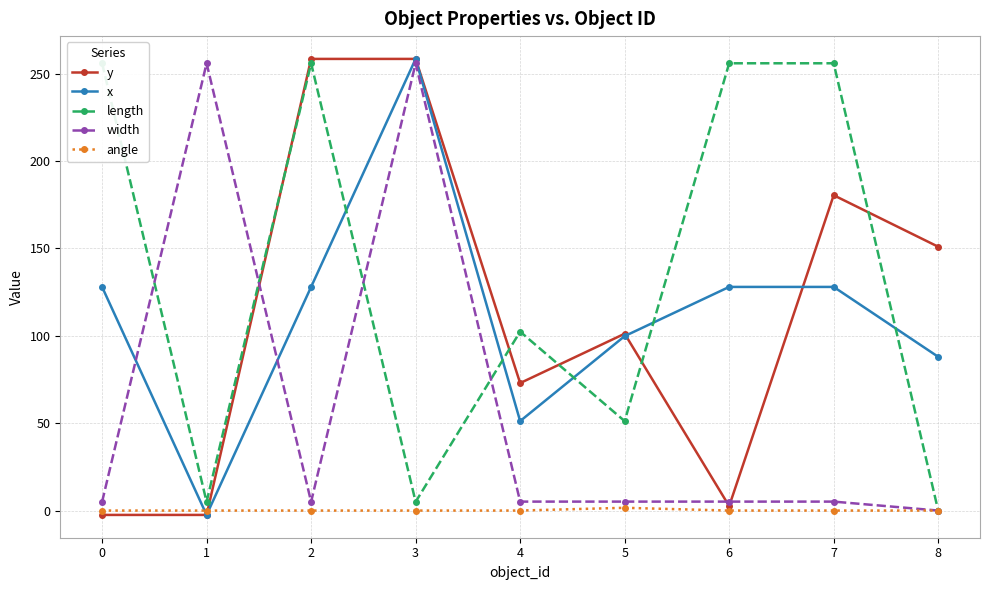

The value of angle at 2 is 0.5. True or false?

False